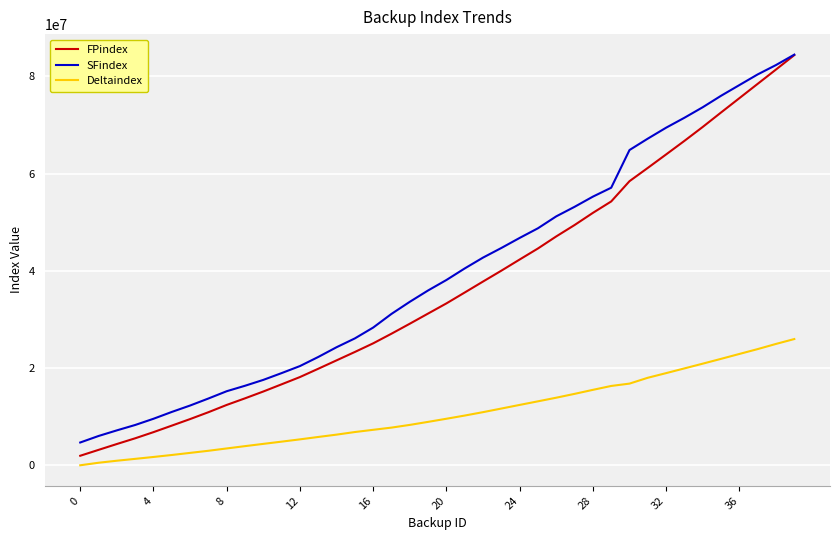

Reading right to left, what are all the values shown in this chart?

FPindex: 84346640	81381440	78438960	75492000	72550800	69578480	66713920	63925360	61156720	58423440	54255280	51906000	49407440	47067120	44586000	42314240	40018960	37786320	35530240	33290880	31204560	29113120	27060000	25078720	23303120	21577520	19850880	18145280	16653200	15173760	13768160	12412080	10912560	9503040	8154720	6816320	5549920	4374240	3170080	1959600
SFindex: 84442880	82303552	80377728	78183872	75985536	73630208	71466240	69422528	67174528	64828416	57079360	55243328	53151168	51192128	48740992	46752128	44685120	42709760	40479936	38102464	35953664	33619136	31131008	28323328	26092416	24277504	22273408	20404288	18957888	17563008	16354048	15231168	13732096	12288128	10969664	9564800	8287104	7180544	6024896	4687040
Deltaindex: 25959392	24955104	23894496	22892896	21887648	20898016	19924352	18952320	17999072	16796384	16313088	15513216	14687648	13898912	13153024	12413824	11667744	10927360	10226432	9570144	8929024	8305024	7748416	7296032	6838208	6304128	5825024	5331680	4863392	4402880	3938784	3462848	2983296	2551392	2117216	1710848	1320704	938848	522144	1728